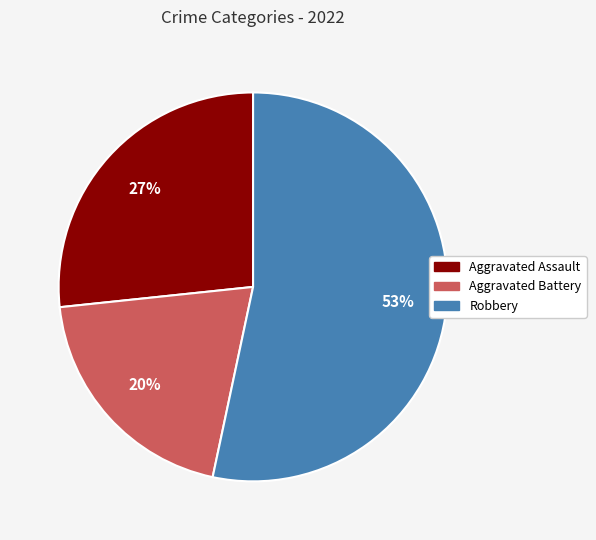

How many segments does this pie chart have?

3